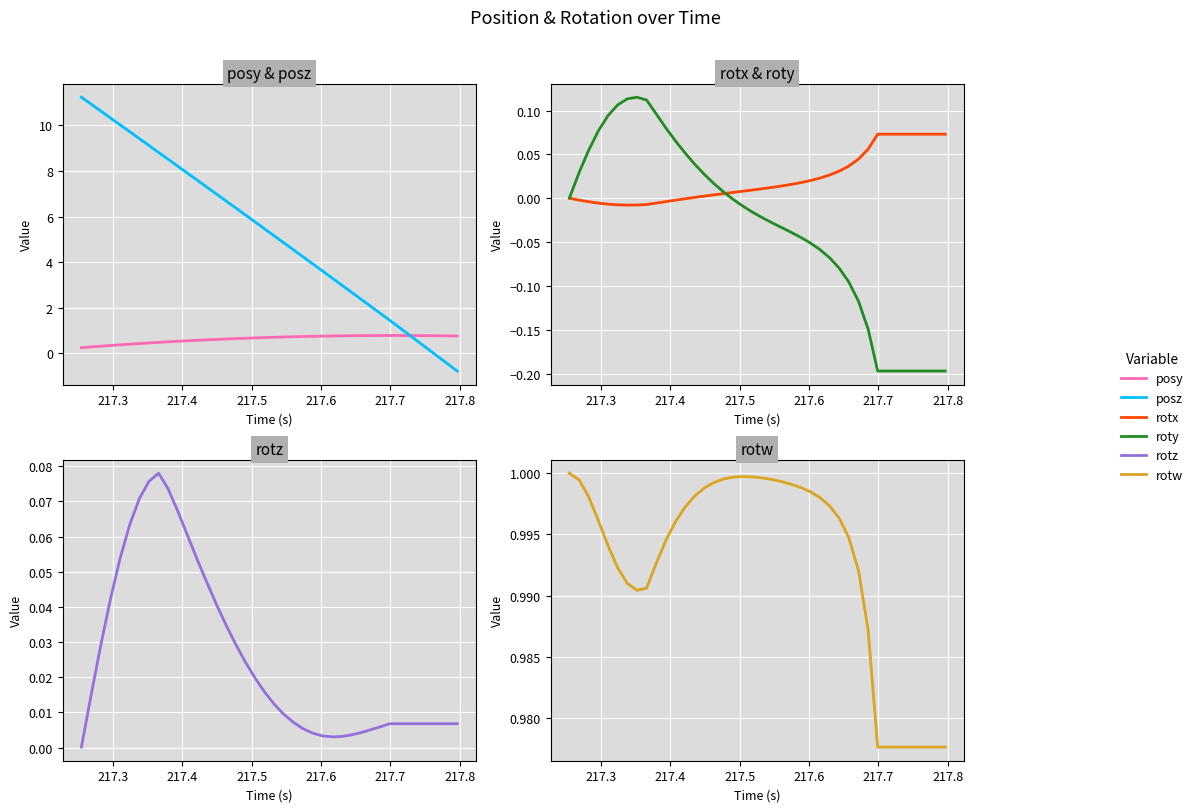

Which series has the widest spread of values?

posz